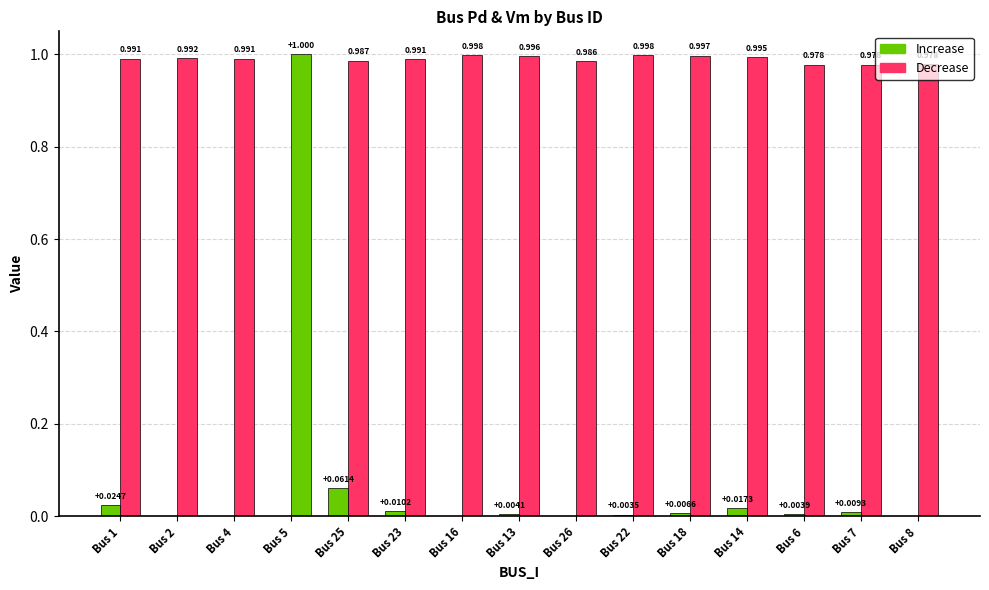

Does the chart contain stacked bars?

No